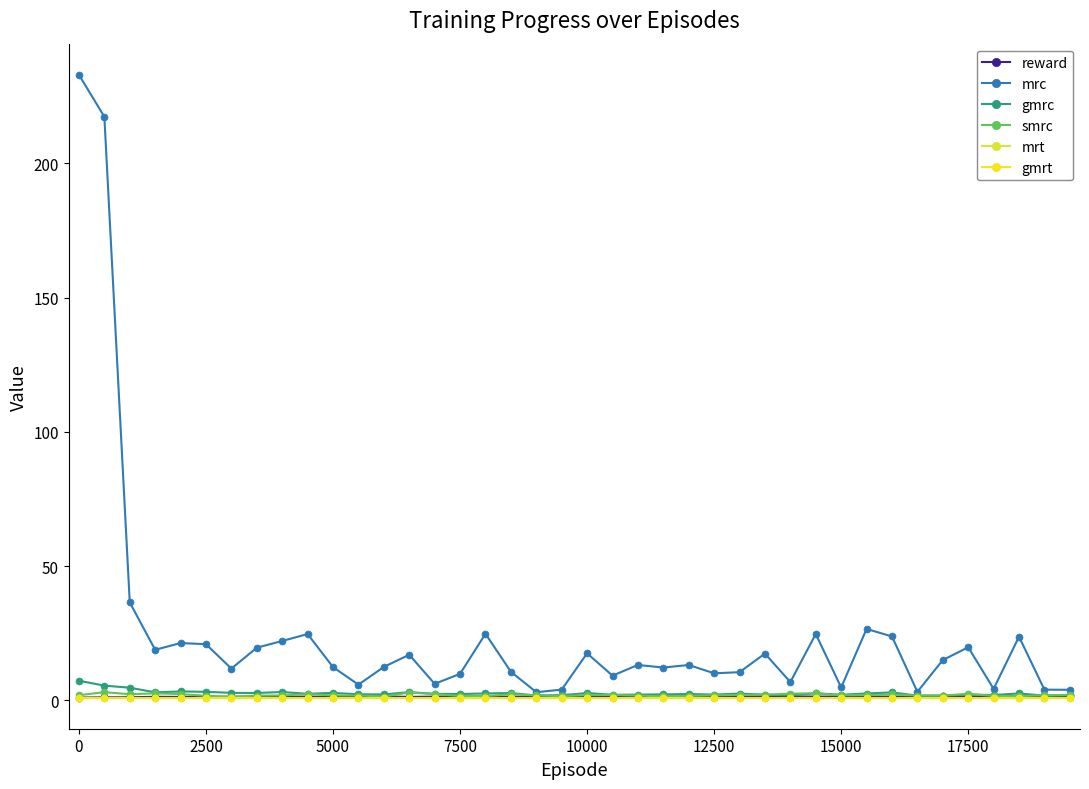

Is this an area chart (filled region under the line)?

No